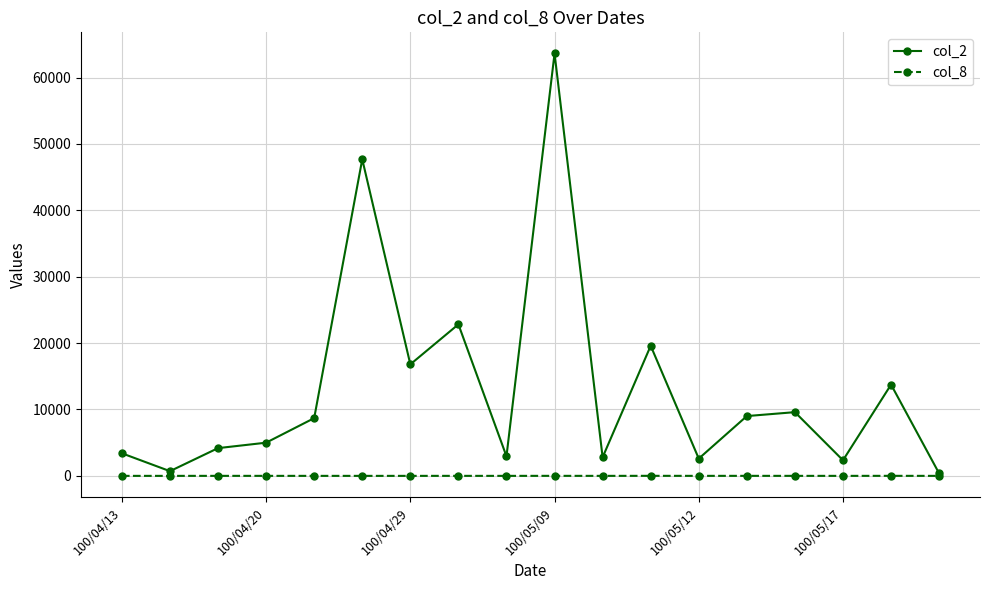

Which series has the widest spread of values?

col_2